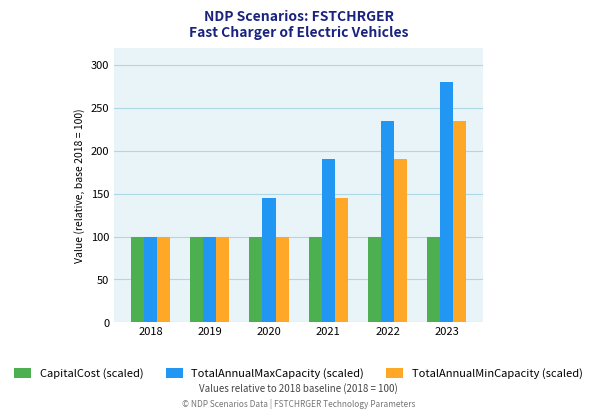

Rank the series by their maximum value, from lowest to highest.

CapitalCost (scaled), TotalAnnualMinCapacity (scaled), TotalAnnualMaxCapacity (scaled)